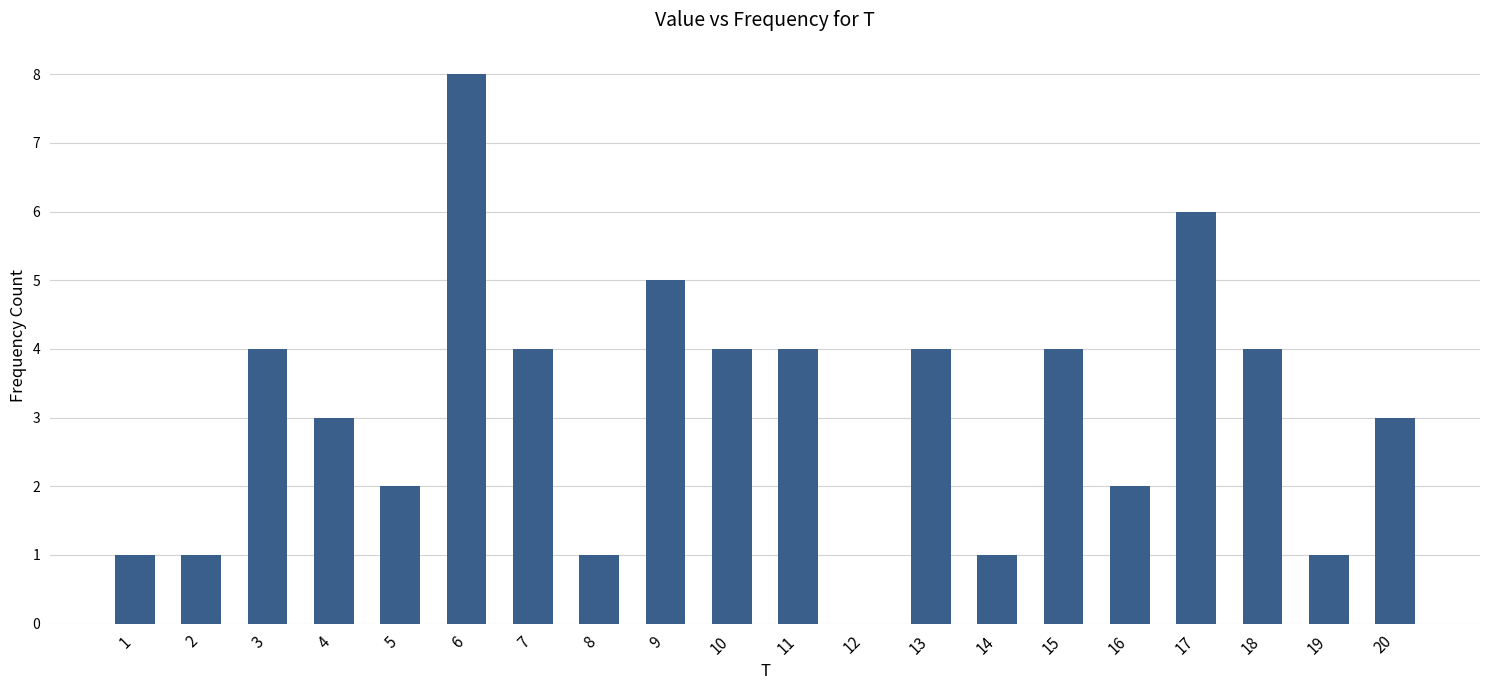

The value at 6 is 8. True or false?

True